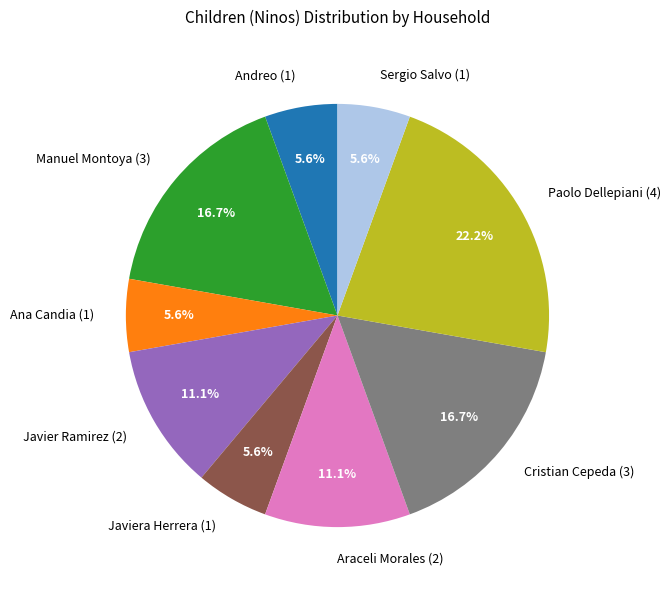

Which category has the biggest portion of the pie?

Paolo Dellepiani (4)